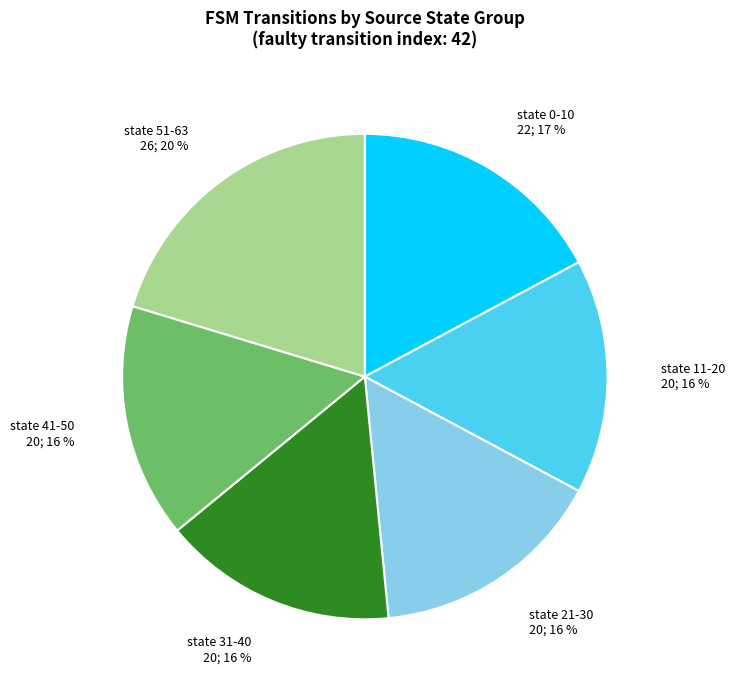

Between state 21-30 and state 51-63, which is larger?

state 51-63